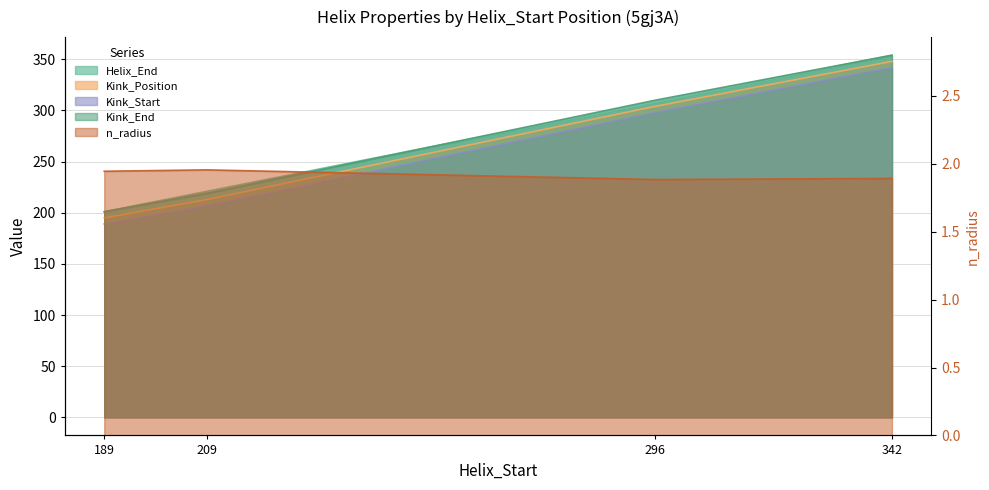

Between 189 and 342, which is larger?

342